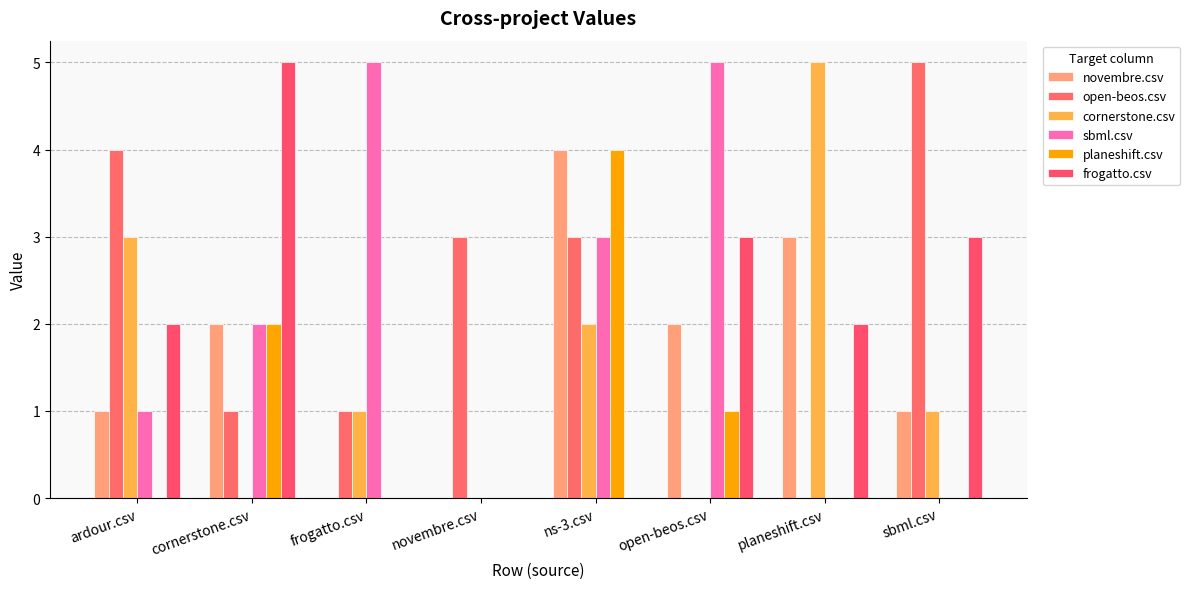

Which has a higher value, sbml.csv or cornerstone.csv?

cornerstone.csv